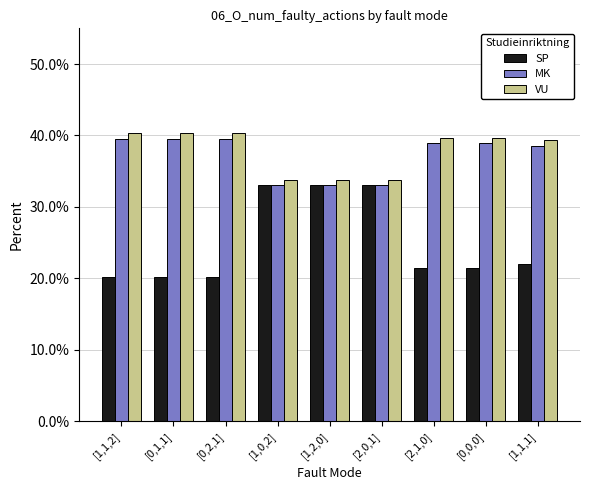

What is the minimum value for MK?

33.1